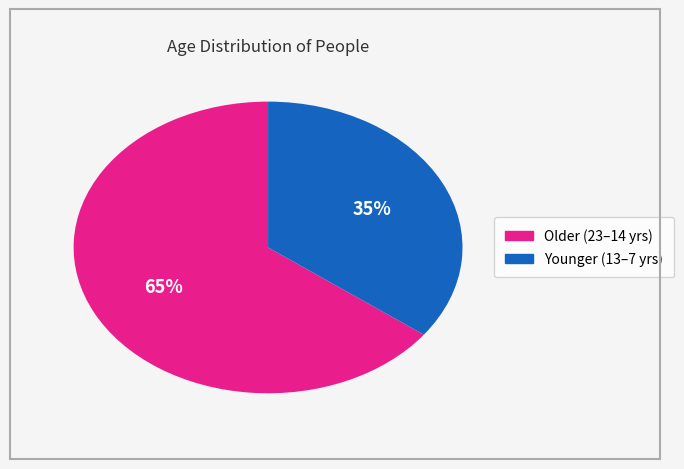

To the nearest percent, what is the average slice percentage?

50%